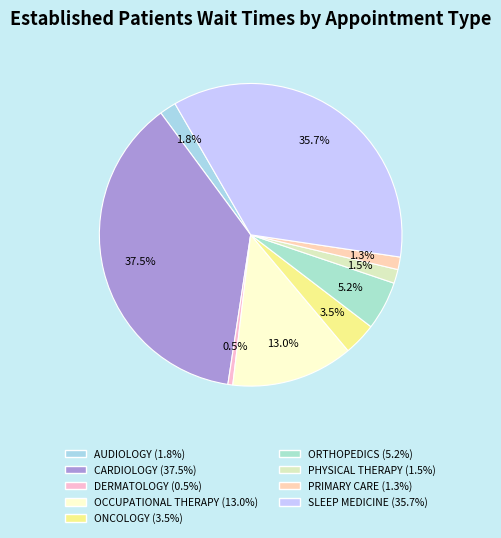

Count the number of slices in the pie.

9